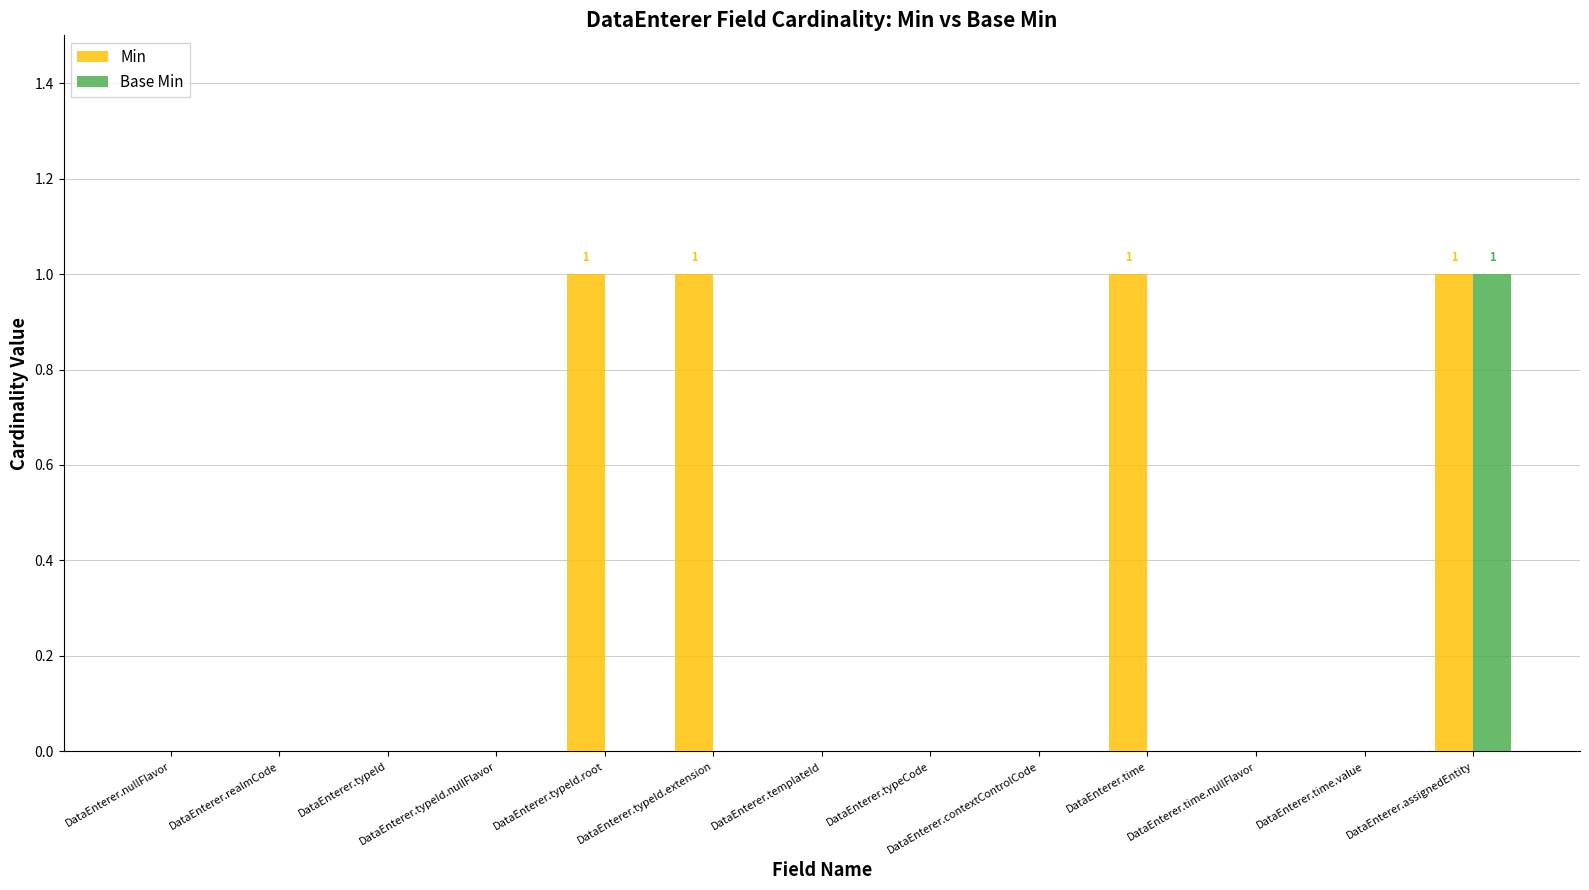

The value of Min at DataEnterer.typeId is 0. True or false?

True